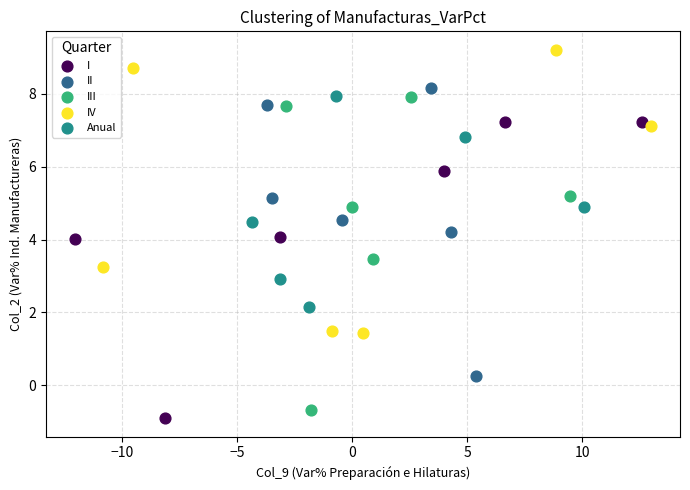

Which series reaches the maximum Y coordinate?

IV